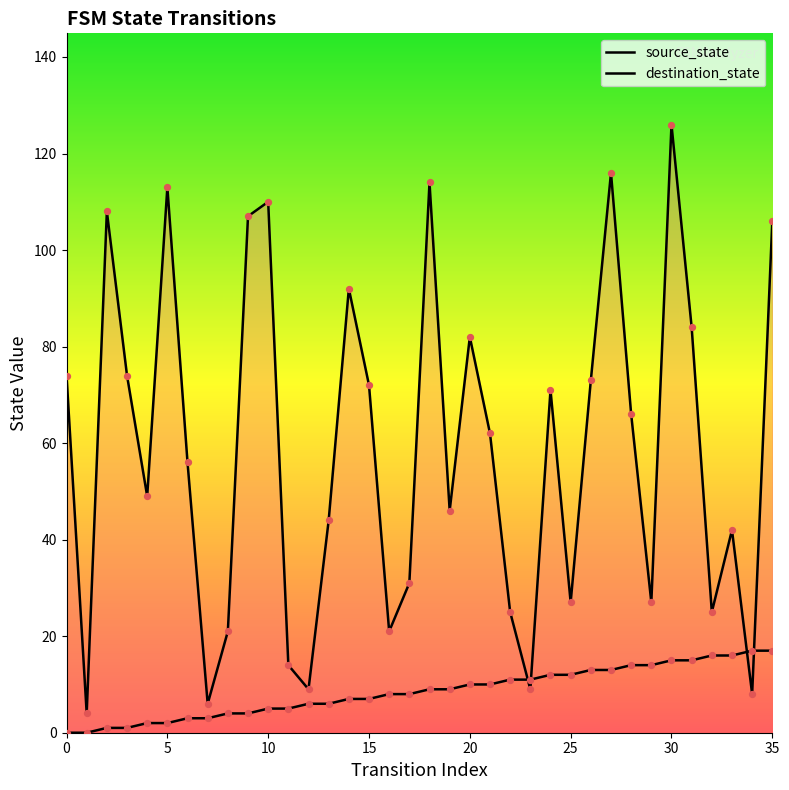

At which category is the sum across all series the highest?

30